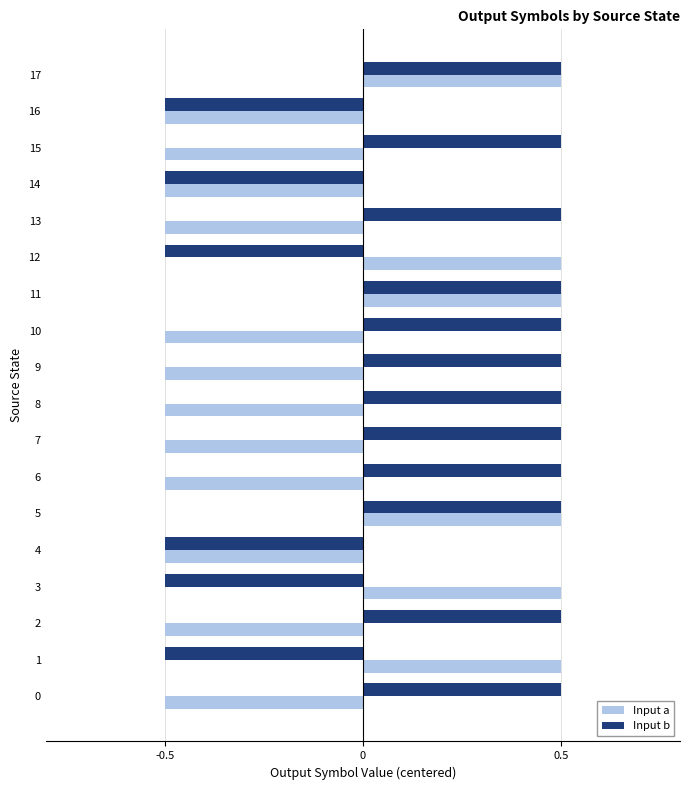

Which series changed the most between 7 and 16?

Input b